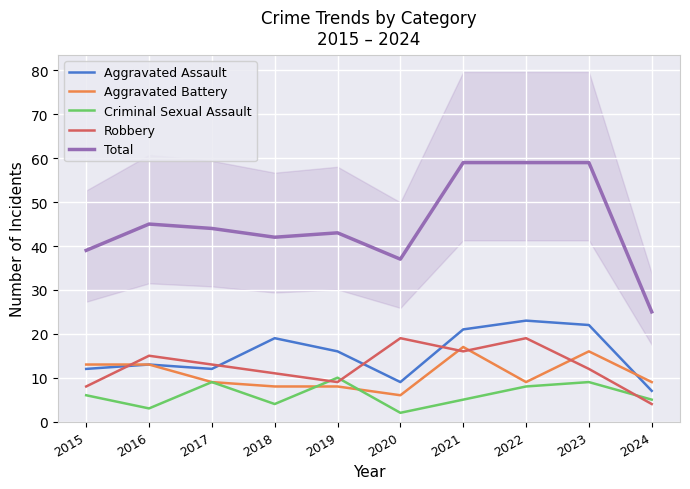

Where does the Aggravated Battery series first go above 9?

2015